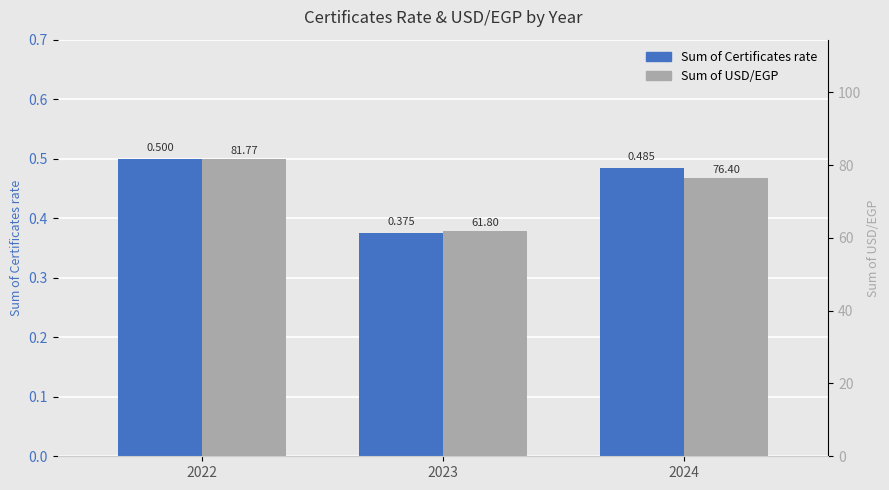

What is the minimum value for Sum of USD/EGP?

61.8